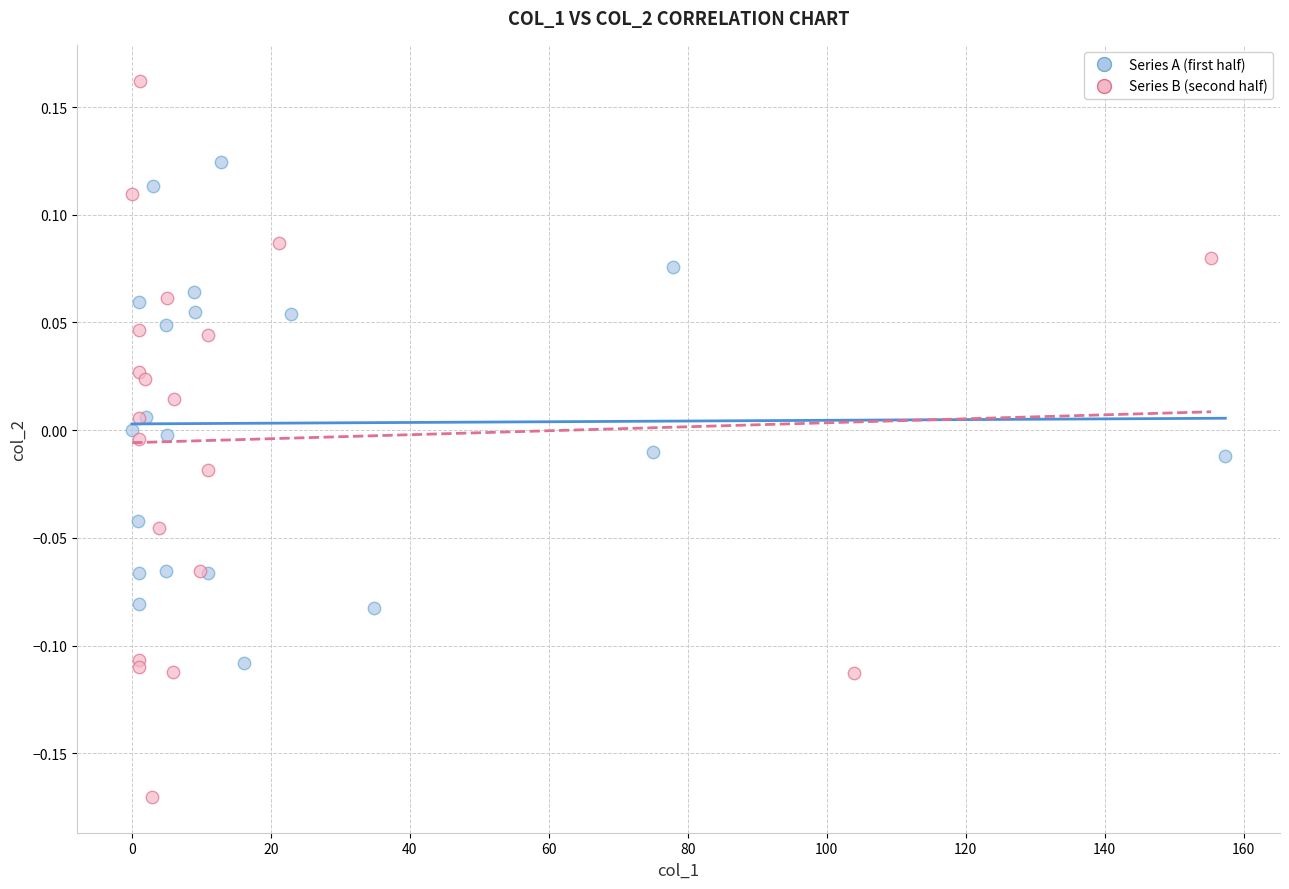

Which series has the largest Y range (max minus min)?

Series B (second half)